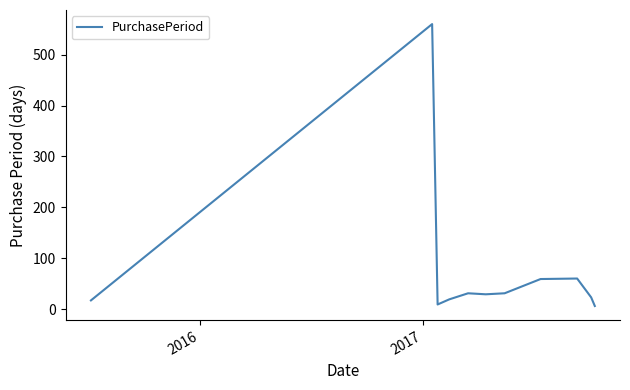

What is the maximum value shown in the chart?

560